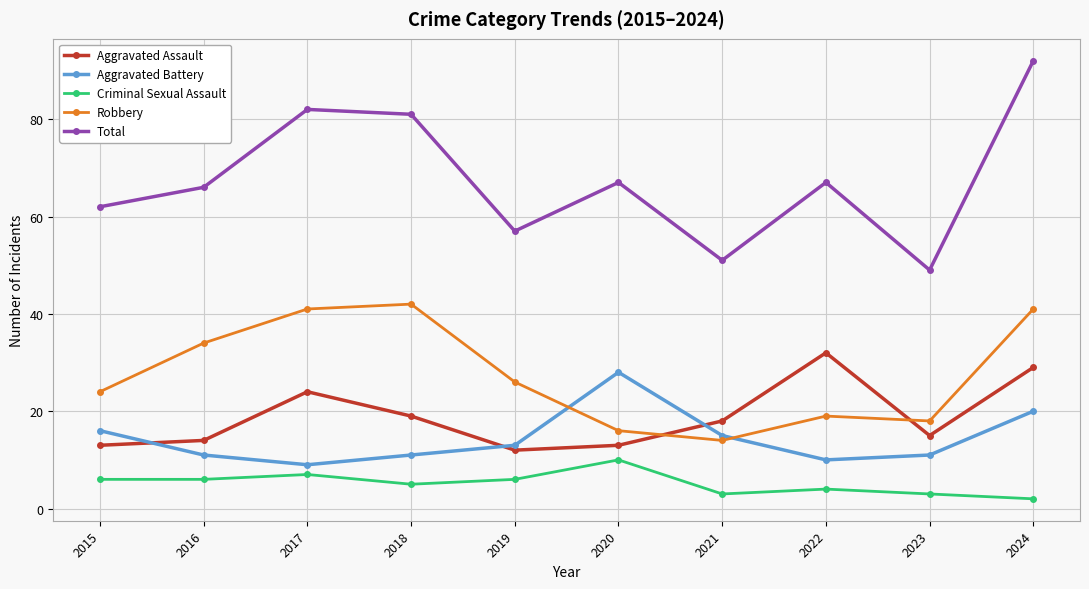

Where is the first local maximum for Aggravated Battery?

2020